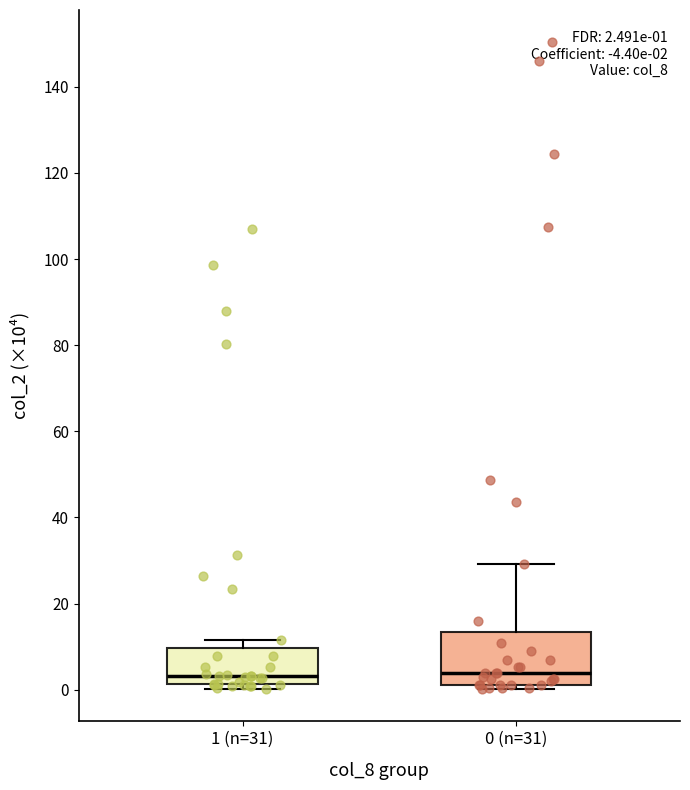

Comparing the boxes themselves (not the whiskers), which one is the tallest?

0 (n=31)